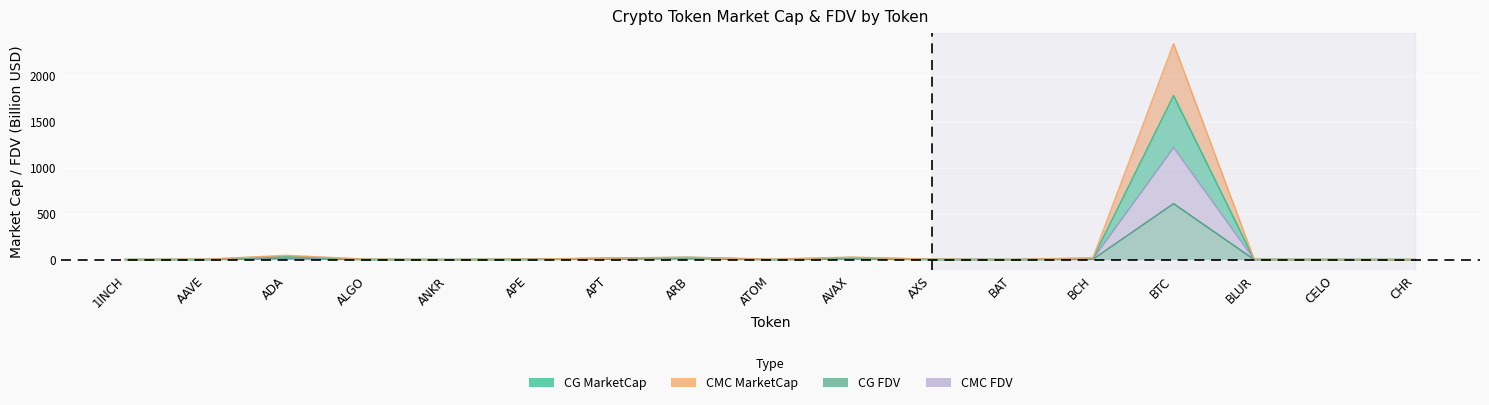

How many values in the CG_MarketCap series are below 4?

8